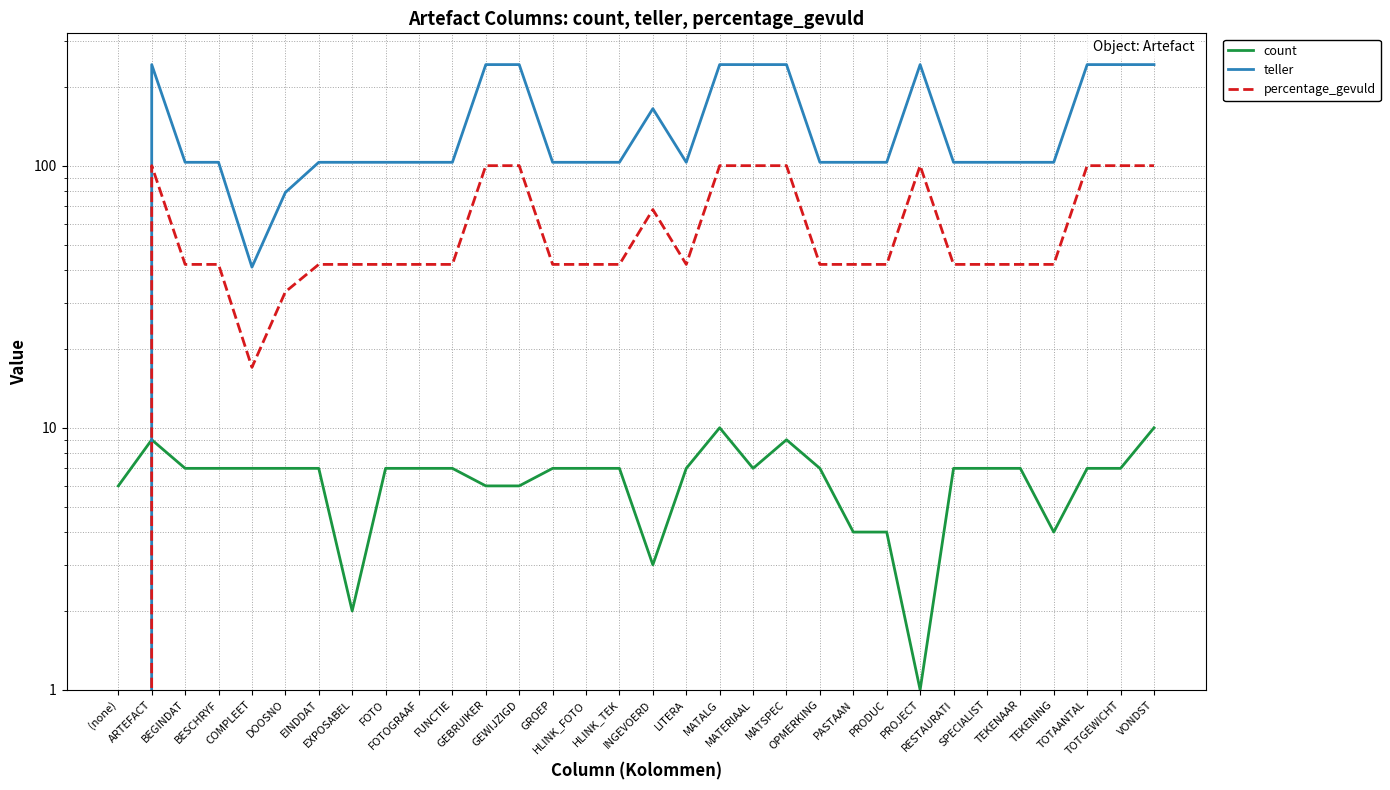

What are all the series names shown in the legend?

count, teller, percentage_gevuld